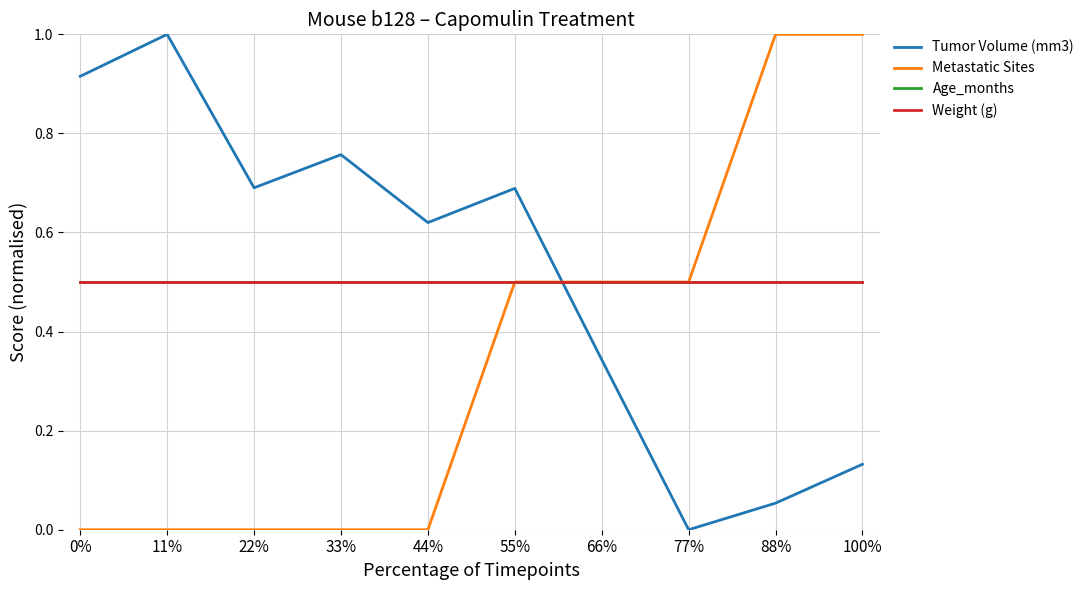

Is this an area chart (filled region under the line)?

No